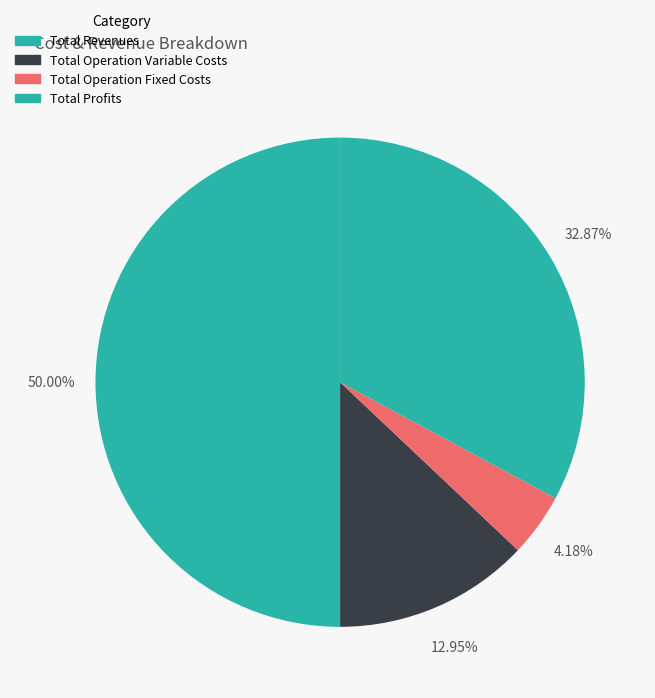

Which slice is the smallest?

Total Operation Fixed Costs